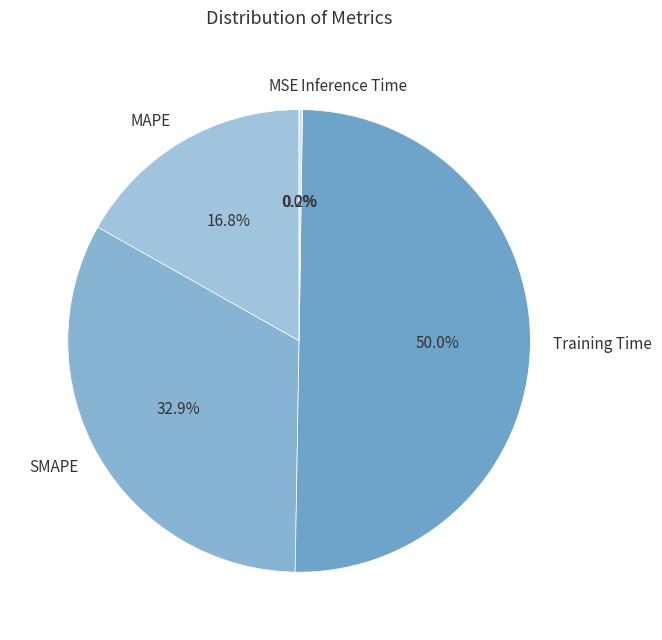

Which slice is the largest?

Training Time